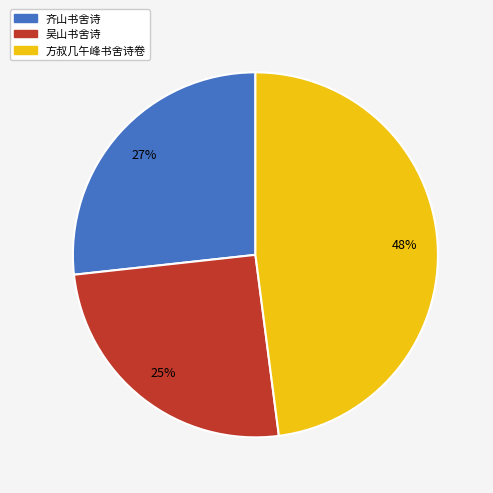

Is it true that 吴山书舍诗 is 15% of the pie?

False